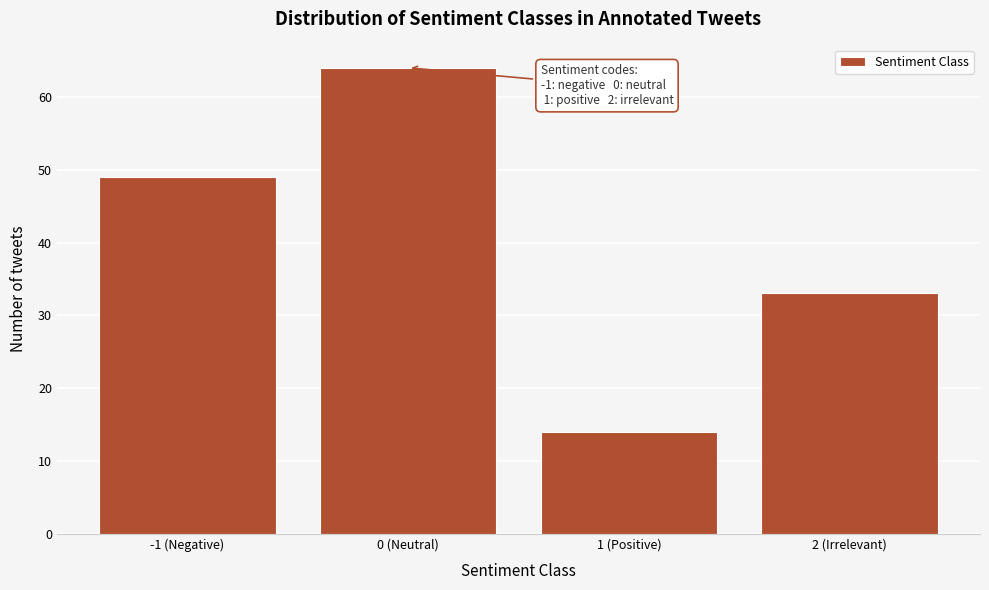

Reading left to right, list all the values displayed in this chart.

49	64	14	33